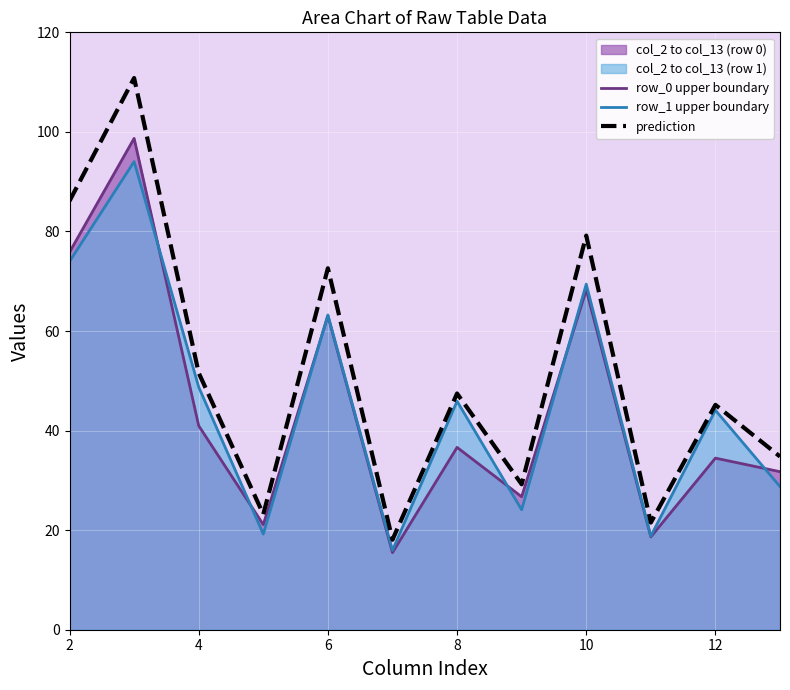

What is the difference between the second highest and minimum values in the row_1 upper boundary series?

58.0